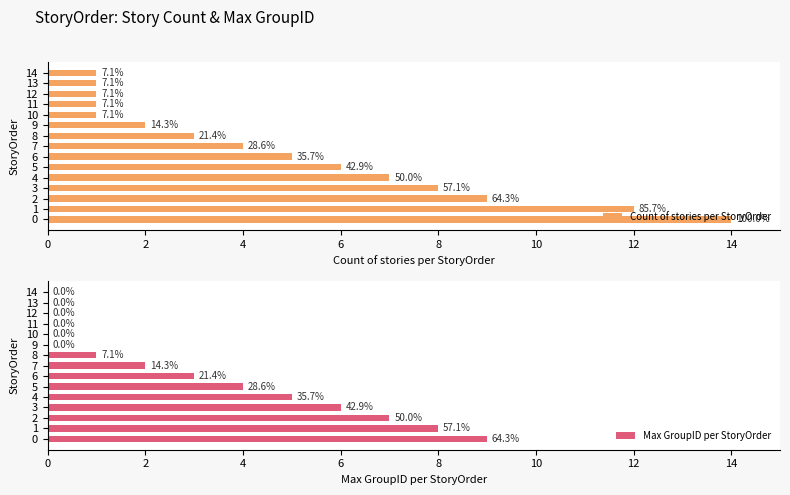

What is the greatest value displayed?

14